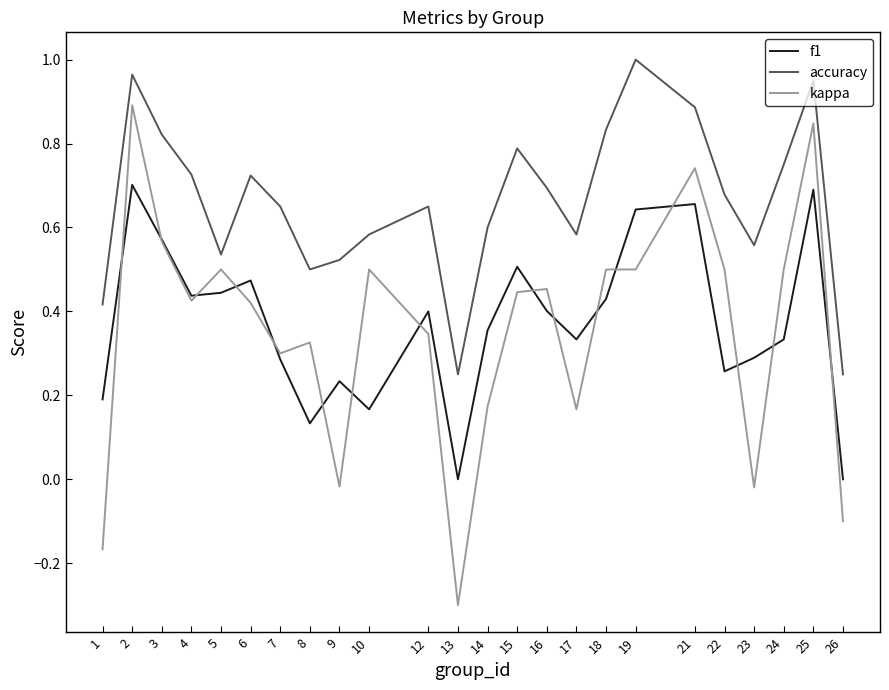

The value of kappa at 21 is 0.7. True or false?

True